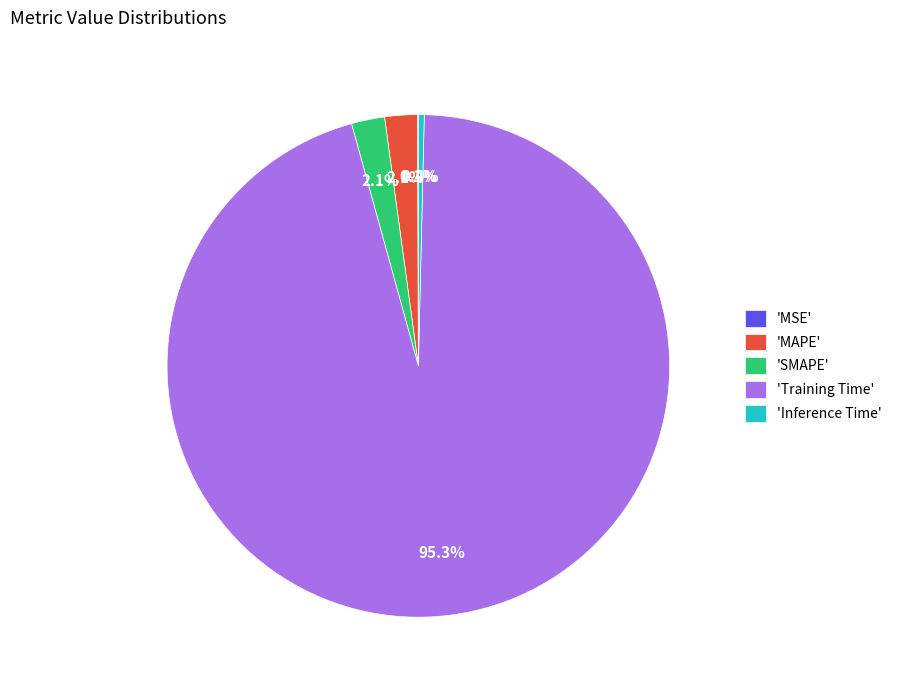

Does any single category account for the majority?

Yes